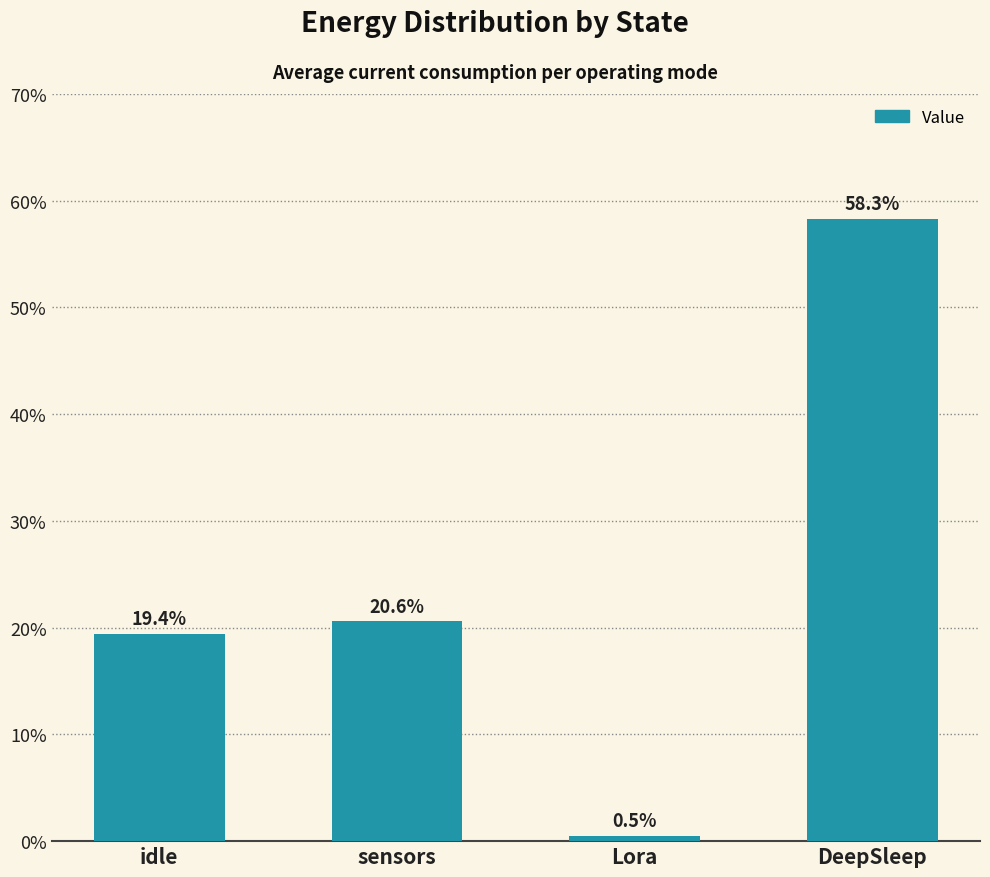

Rank the categories by value from lowest to highest.

Lora, idle, sensors, DeepSleep